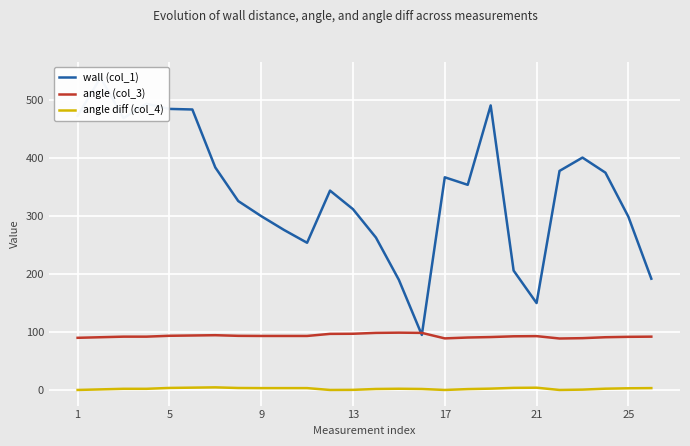

Rank the series by their maximum value, from lowest to highest.

angle diff (col_4), angle (col_3), wall (col_1)